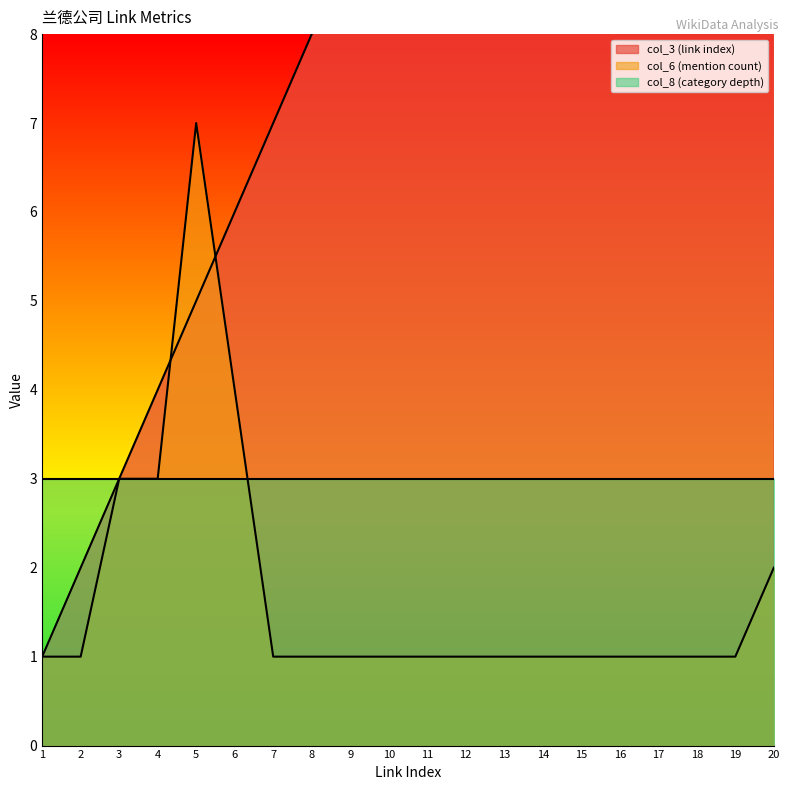

Read the col_3 (link index) value at 4, to the nearest 5.

5